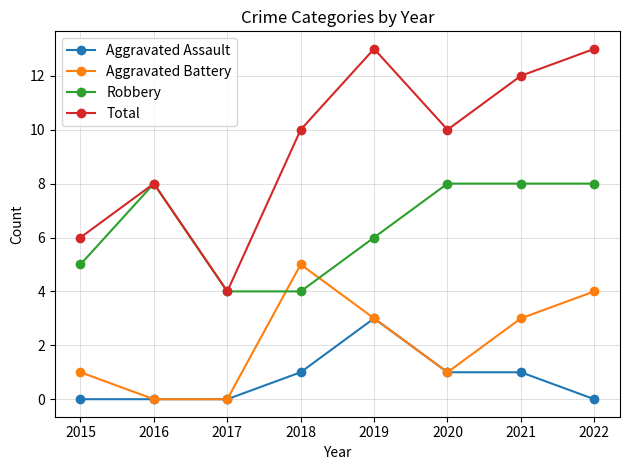

What is the difference between the highest and lowest values at 2016?

8